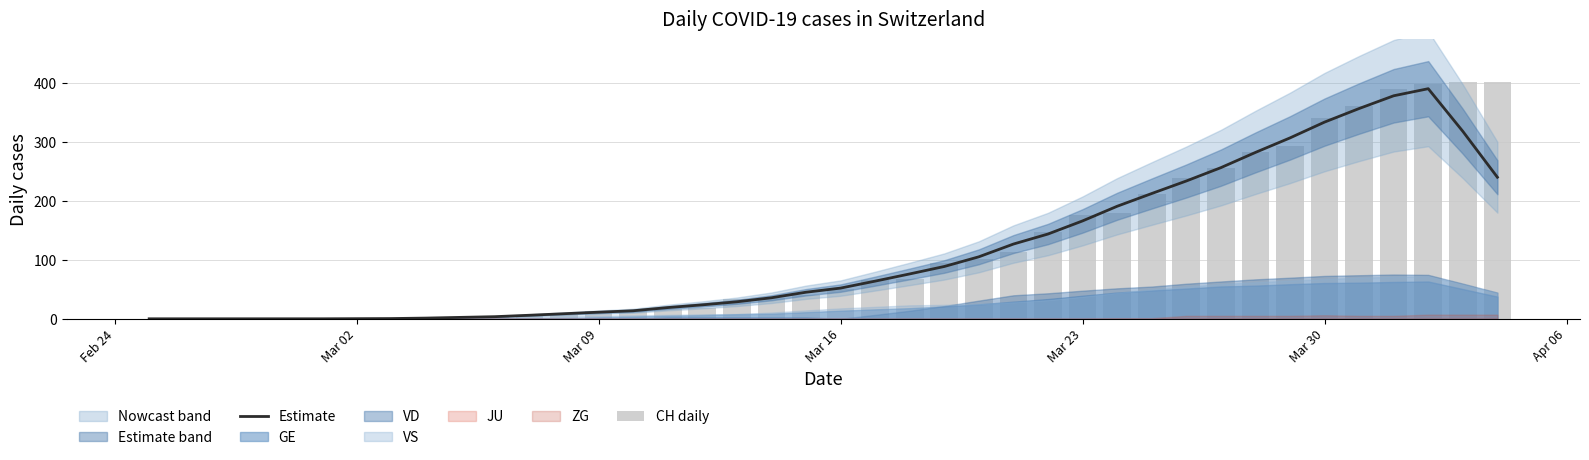

What is the maximum value for Estimate?

389.8